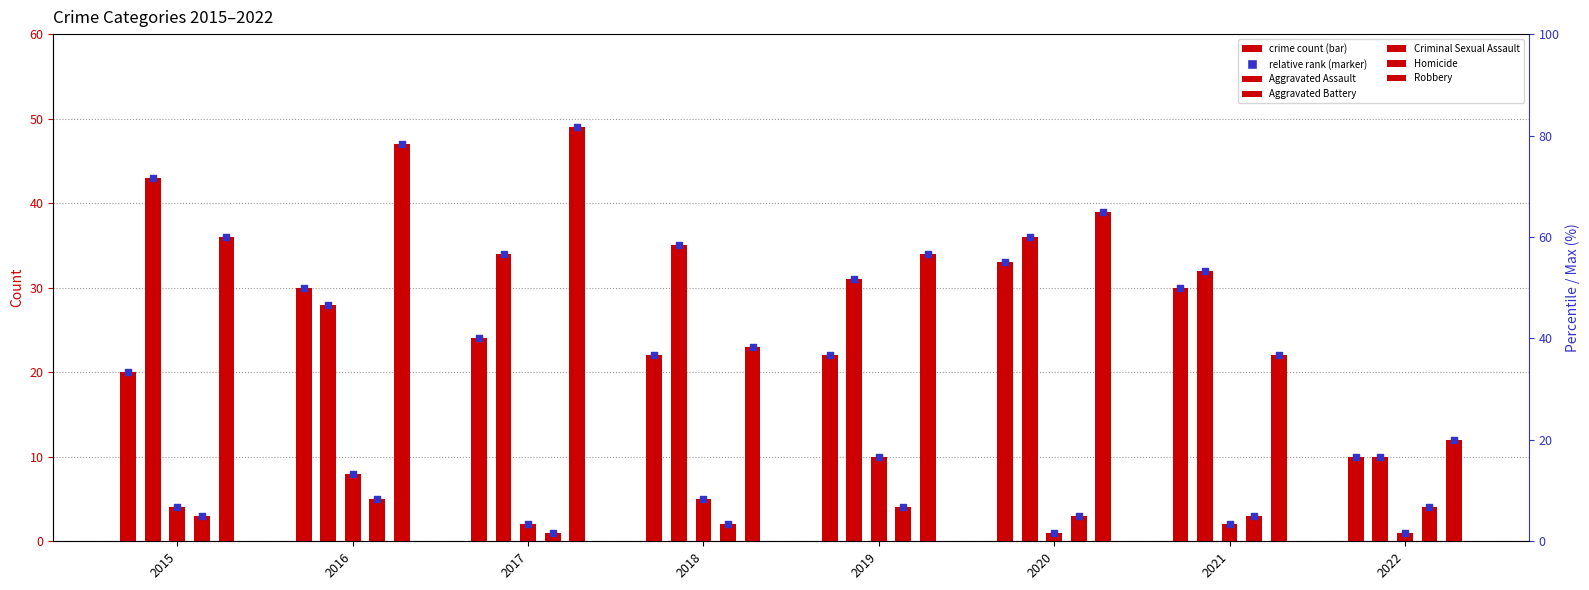

Which series has the largest total across all categories?

Robbery